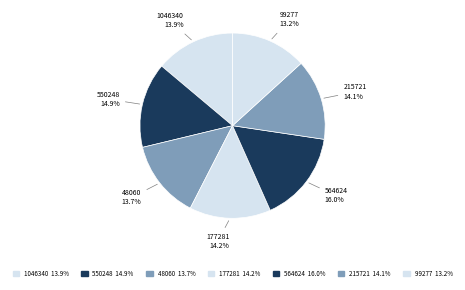

What percentage is the 48060 slice, to the nearest percent?

14%